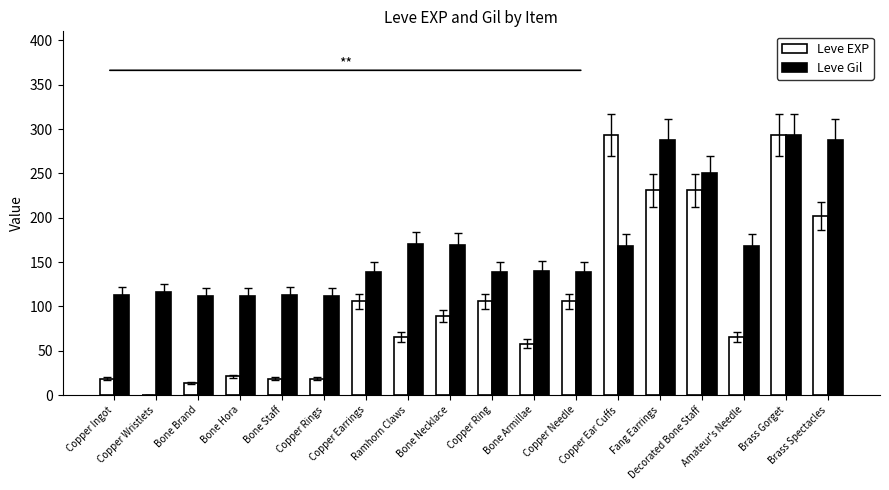

How many groups of bars are there?

18